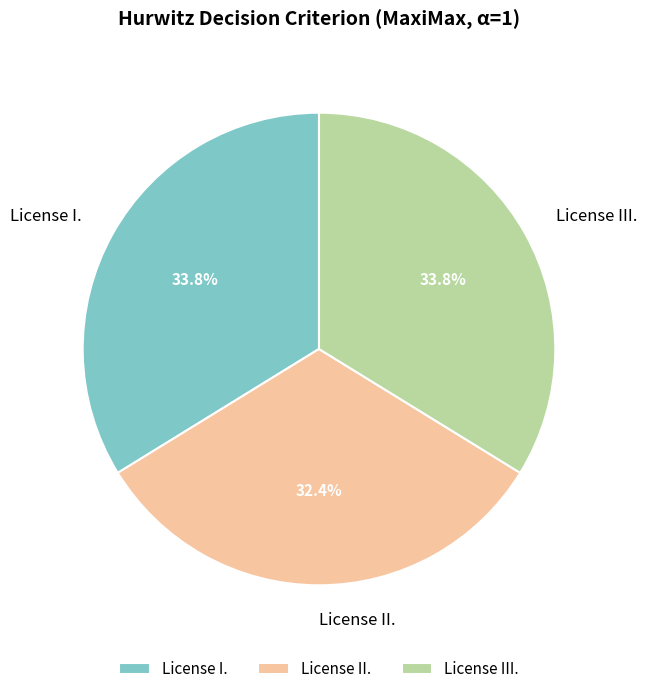

Does any single category account for the majority?

No